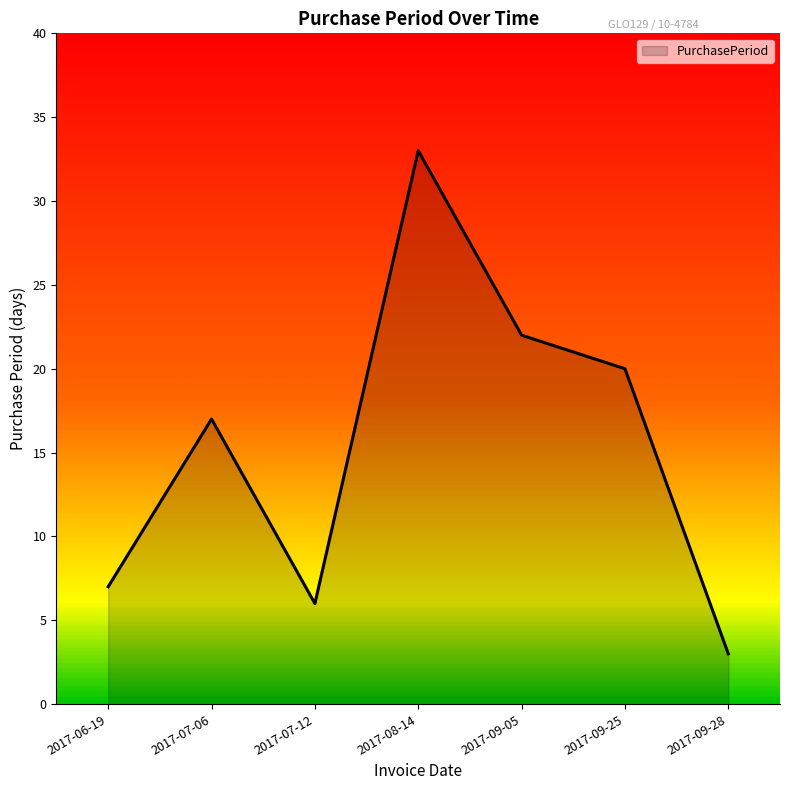

Between 2017-09-05 and 2017-07-12, which is larger?

2017-09-05